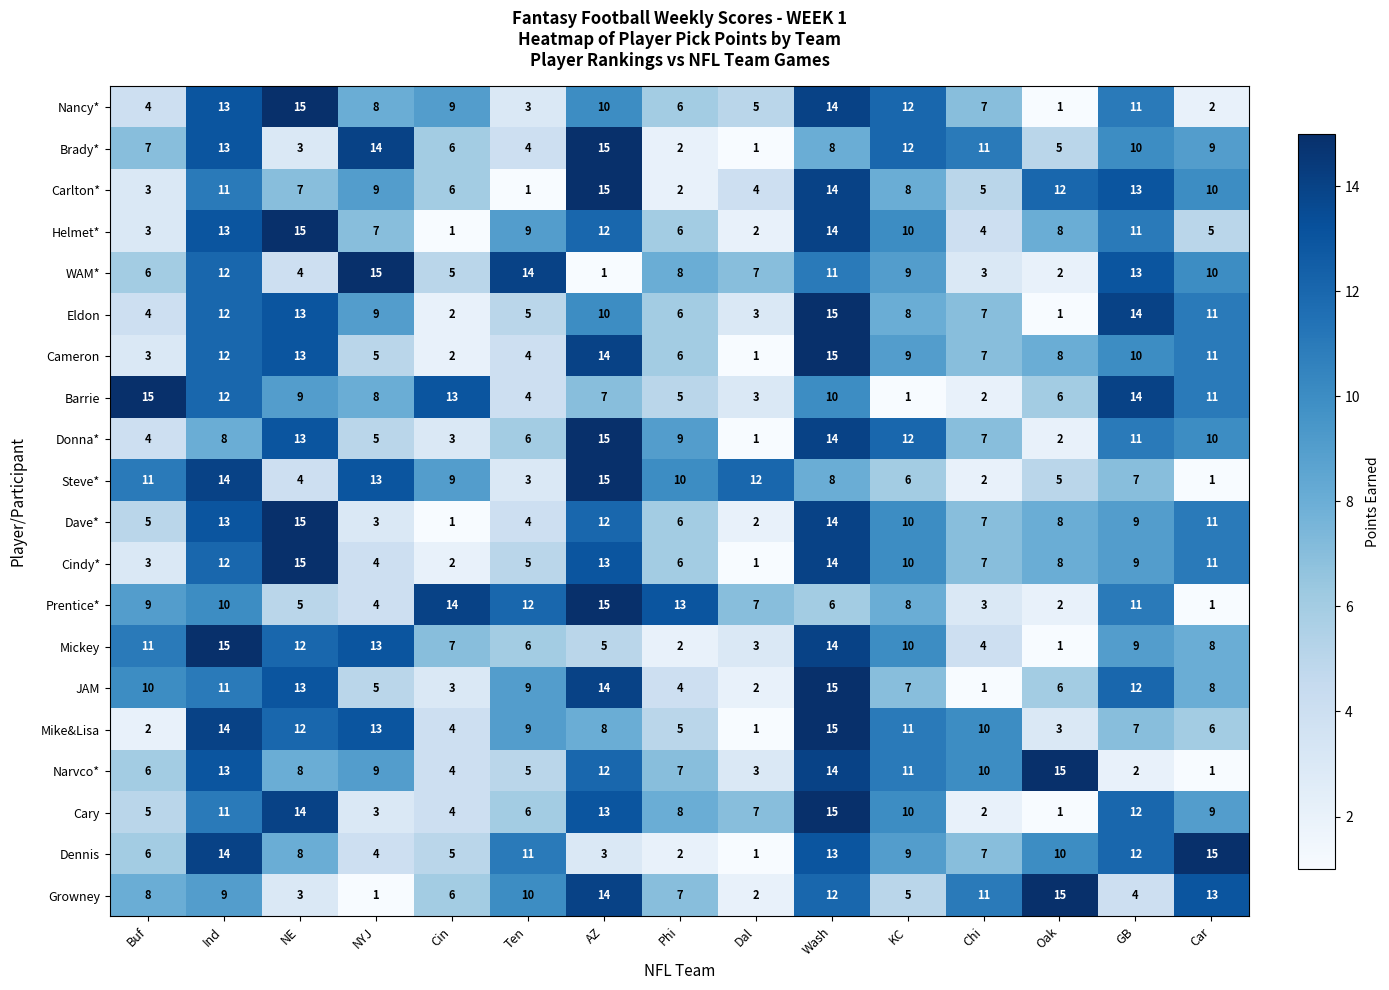

Is it true that Narvco* equals 1 at Car?

True